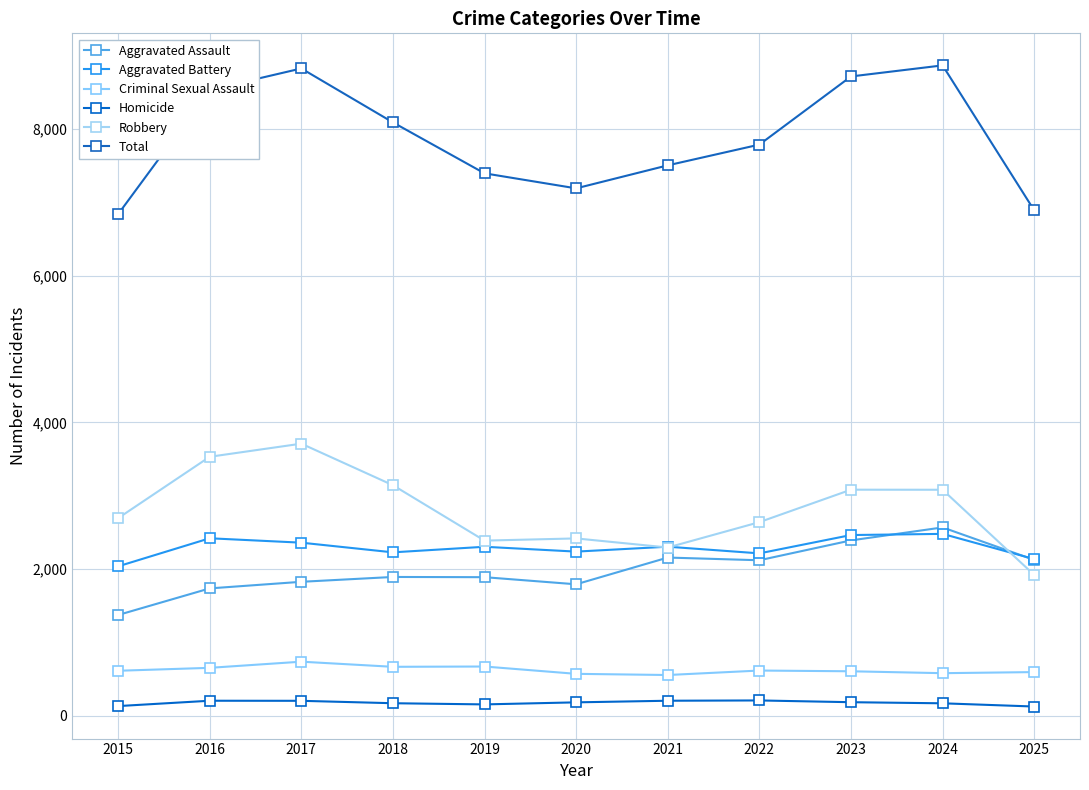

Reading right to left, list all the values displayed in this chart.

Aggravated Assault: 2025=2124	2024=2567	2023=2390	2022=2119	2021=2156	2020=1791	2019=1888	2018=1891	2017=1825	2016=1735	2015=1372
Aggravated Battery: 2025=2135	2024=2479	2023=2463	2022=2213	2021=2304	2020=2237	2019=2303	2018=2227	2017=2359	2016=2419	2015=2036
Criminal Sexual Assault: 2025=593	2024=578	2023=604	2022=614	2021=553	2020=569	2019=669	2018=665	2017=735	2016=651	2015=611
Homicide: 2025=123	2024=167	2023=182	2022=206	2021=202	2020=180	2019=152	2018=168	2017=201	2016=202	2015=129
Robbery: 2025=1919	2024=3081	2023=3082	2022=2639	2021=2293	2020=2417	2019=2387	2018=3143	2017=3710	2016=3531	2015=2693
Total: 2025=6894	2024=8872	2023=8721	2022=7791	2021=7508	2020=7194	2019=7399	2018=8094	2017=8830	2016=8538	2015=6841